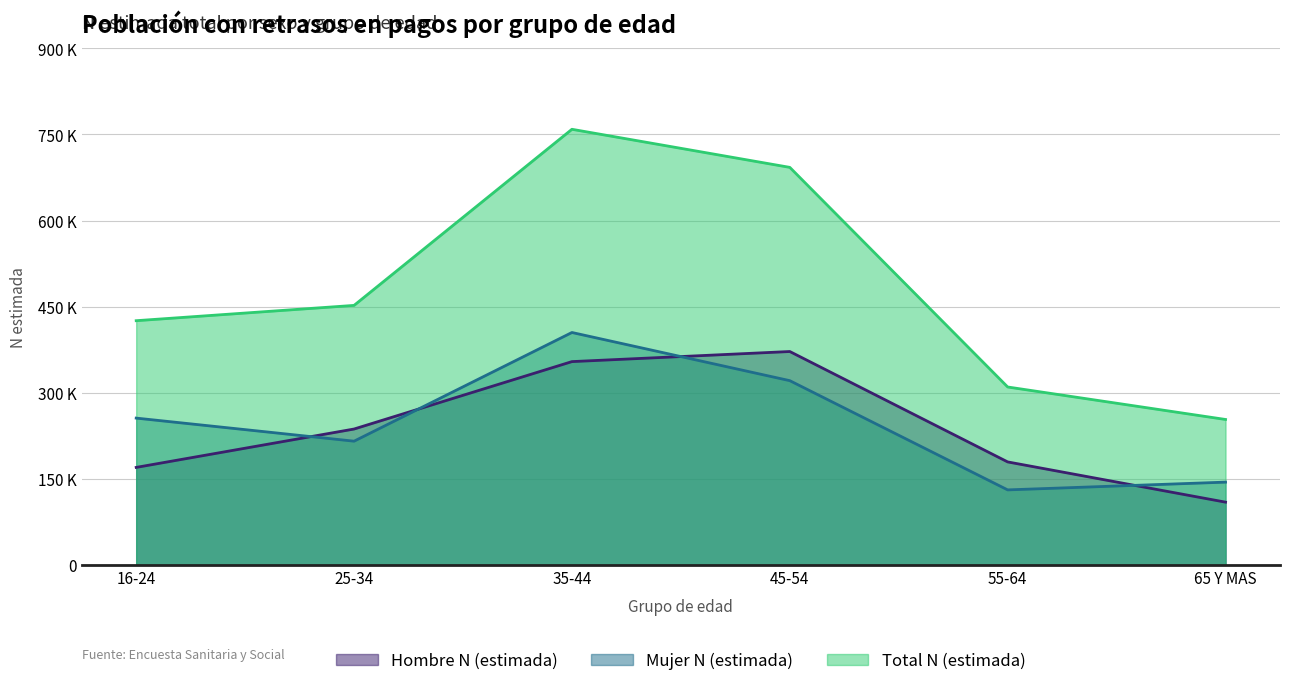

What is the value of the Total N (estimada) point at the 1st from the left?

425425